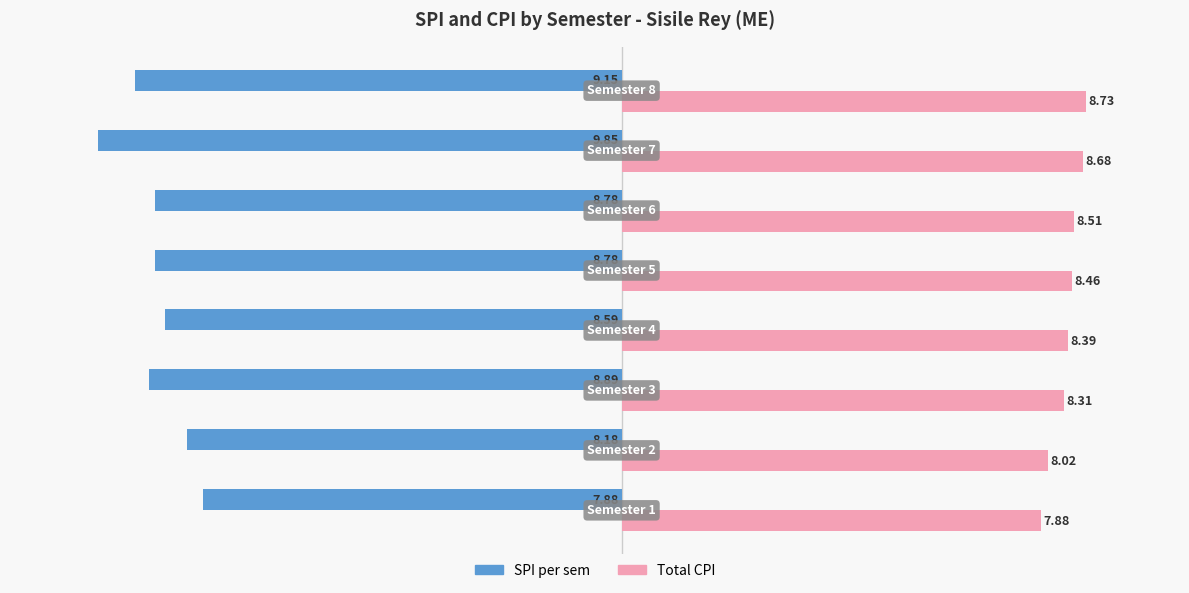

Rank the series by their average value, from lowest to highest.

SPI per sem, Total CPI